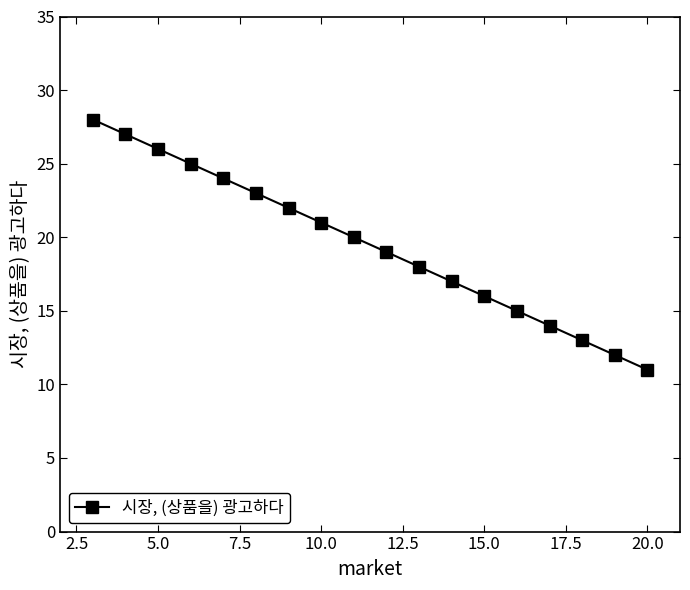

True or false: the data has more than 1 interior local peaks.

False